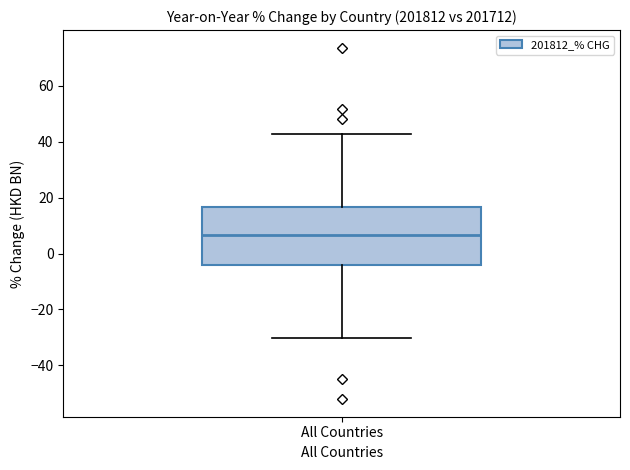

Transcribe this box plot: give where the median line is, the range the box spans, and where the two whiskers end, as read against the y-axis. The values are not printed on the chart, so give them approximately, as read against the axis.

median 6, box -4 to 16, whiskers -30 to 42